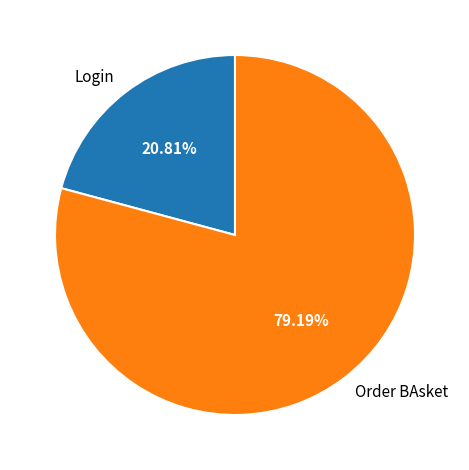

The Order BAsket slice represents 66% of the pie. True or false?

False